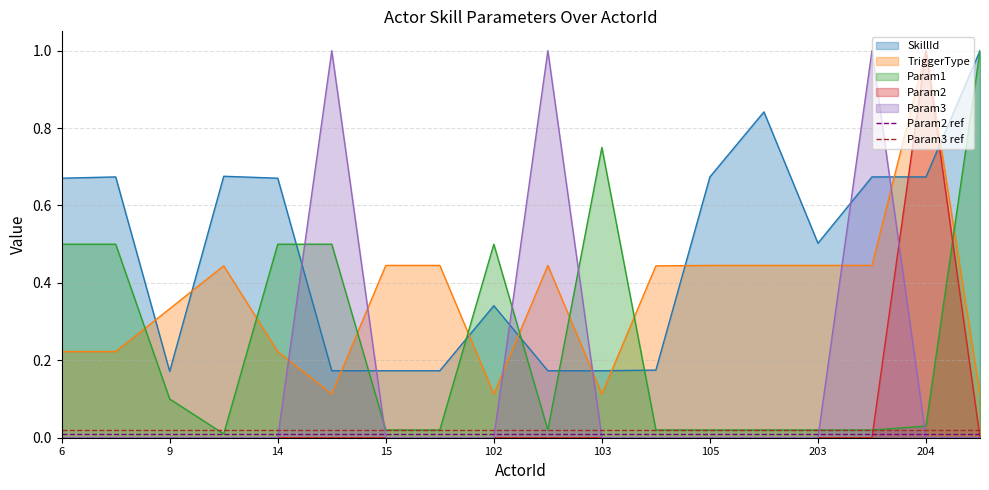

The value of Param1 at 102 is 0.9. True or false?

False